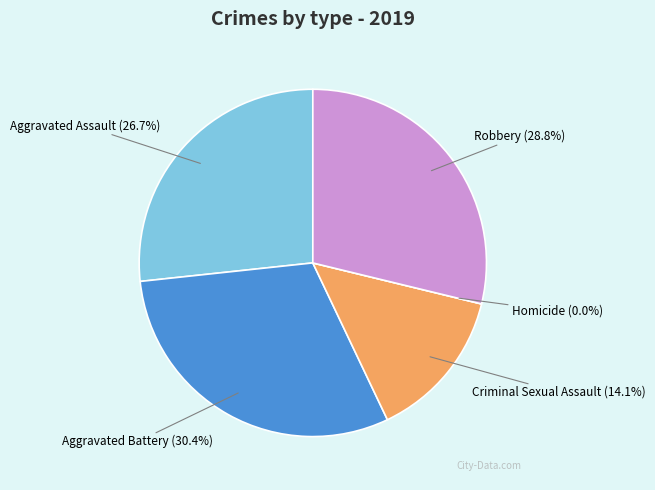

What is the smallest slice in the pie chart?

Homicide